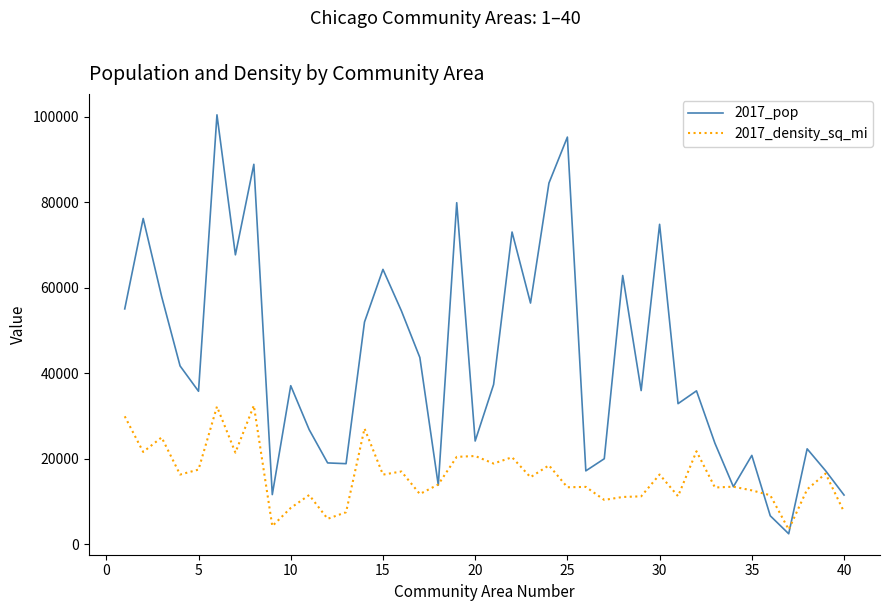

How many interior local valleys does the 2017_pop series have?

12